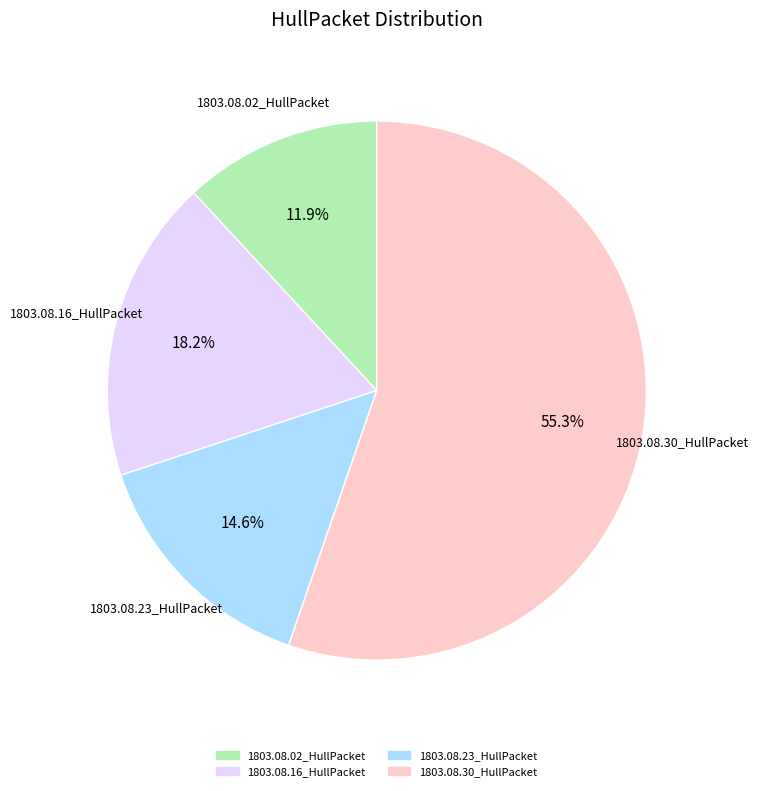

How many segments does this pie chart have?

4